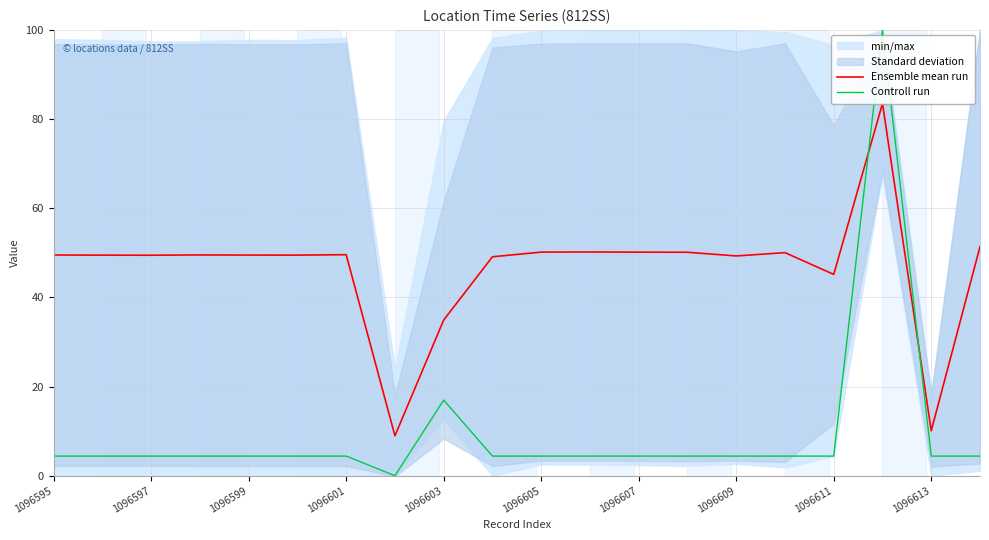

Reading left to right, extract all data points from this chart.

Ensemble mean run: 49.5	49.5	49.5	49.5	49.5	49.5	49.6	8.9	34.9	49.1	50.2	50.2	50.1	50.1	49.3	50.0	45.2	83.5	10.1	51.4
Controll run: 4.4	4.4	4.4	4.4	4.4	4.4	4.4	0.0	17.0	4.4	4.4	4.4	4.4	4.4	4.4	4.4	4.4	100.0	4.4	4.4